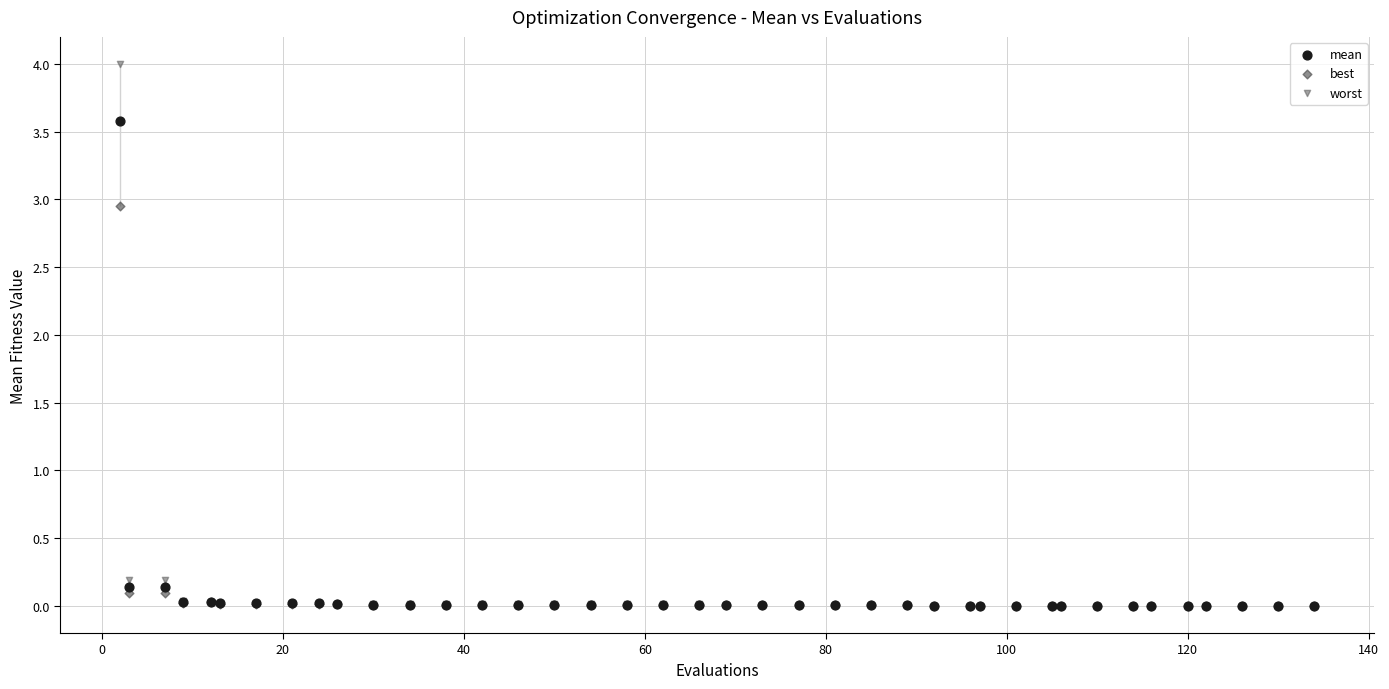

What are all the series names shown in the legend?

mean, best, worst